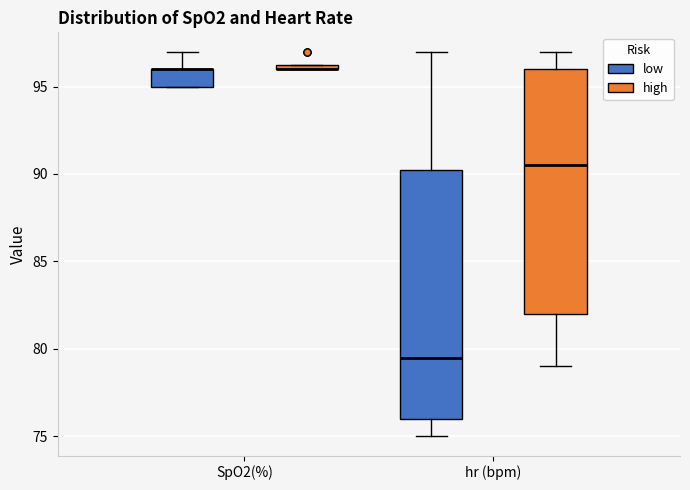

Where is the lower edge of the box for SpO2(%) (low) on the y-axis? The values are not printed on the chart, so give them approximately, as read against the axis.

95.0